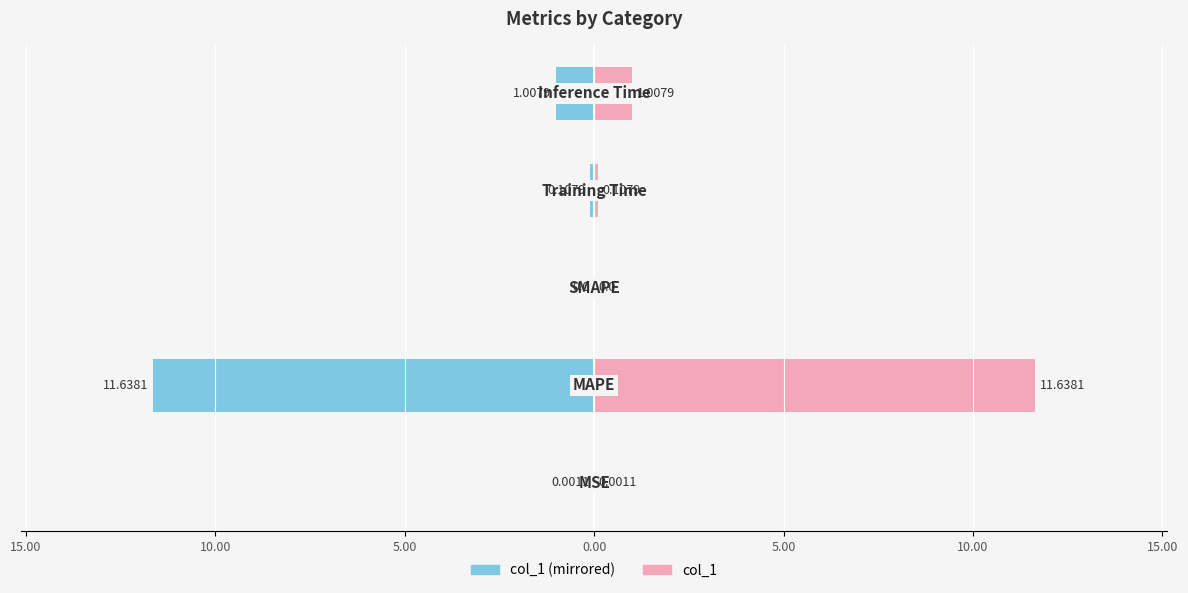

What is the maximum value shown in the chart?

11.6